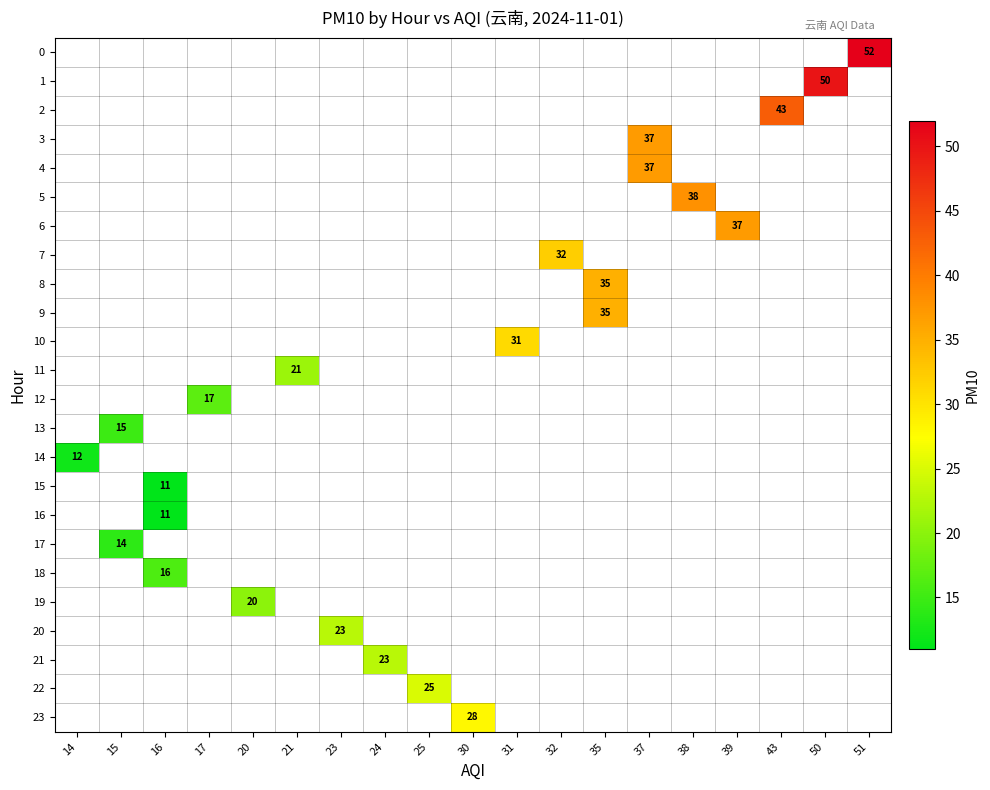

At which category does the chart reach its minimum across all series?

16